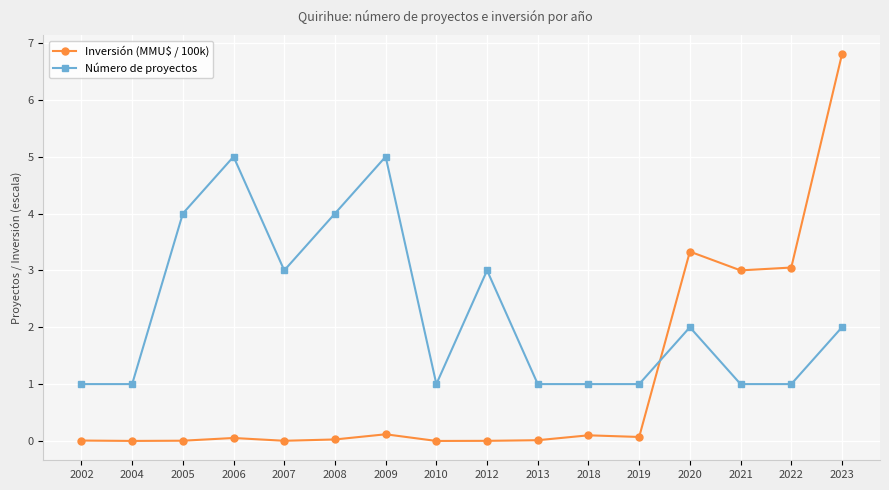

What is the average value of the Inversión (MMU$ / 100k) series?

1.0